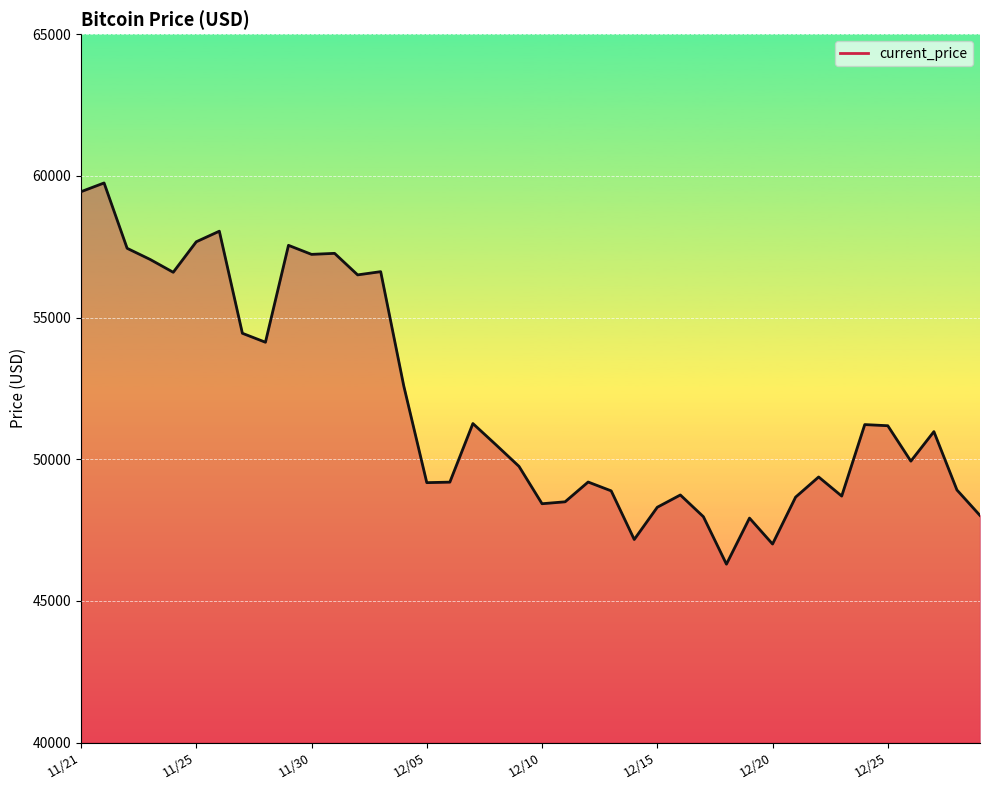

What is the difference between the maximum and minimum values?

13453